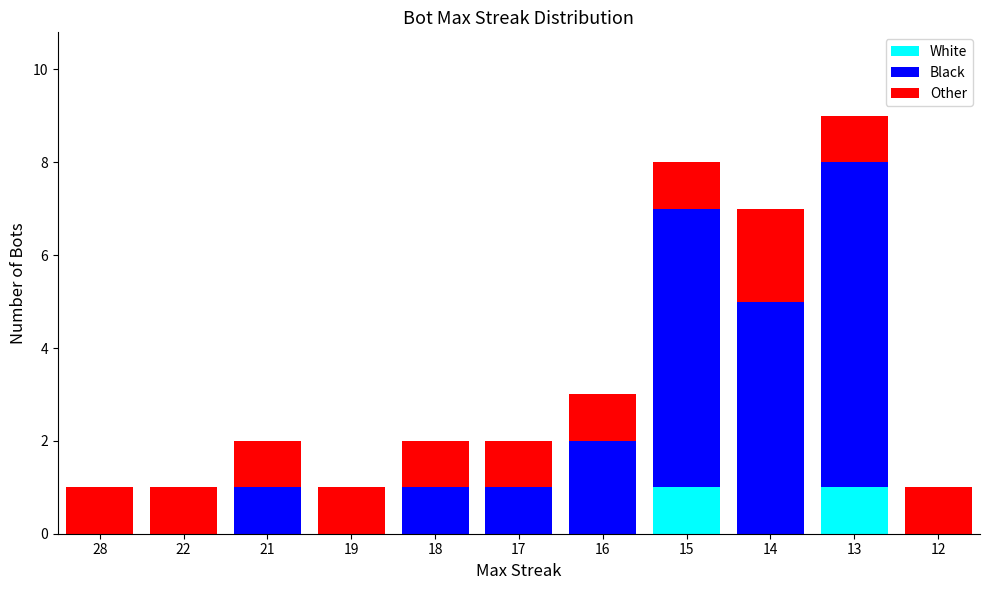

Is it true that White equals 0 at 12?

True